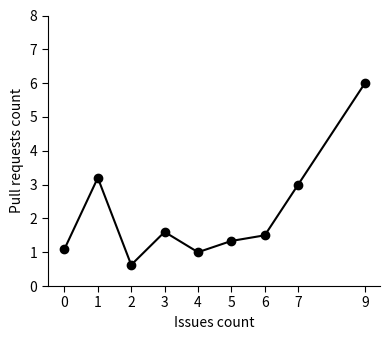

Does the chart display data point markers on the line(s)?

Yes